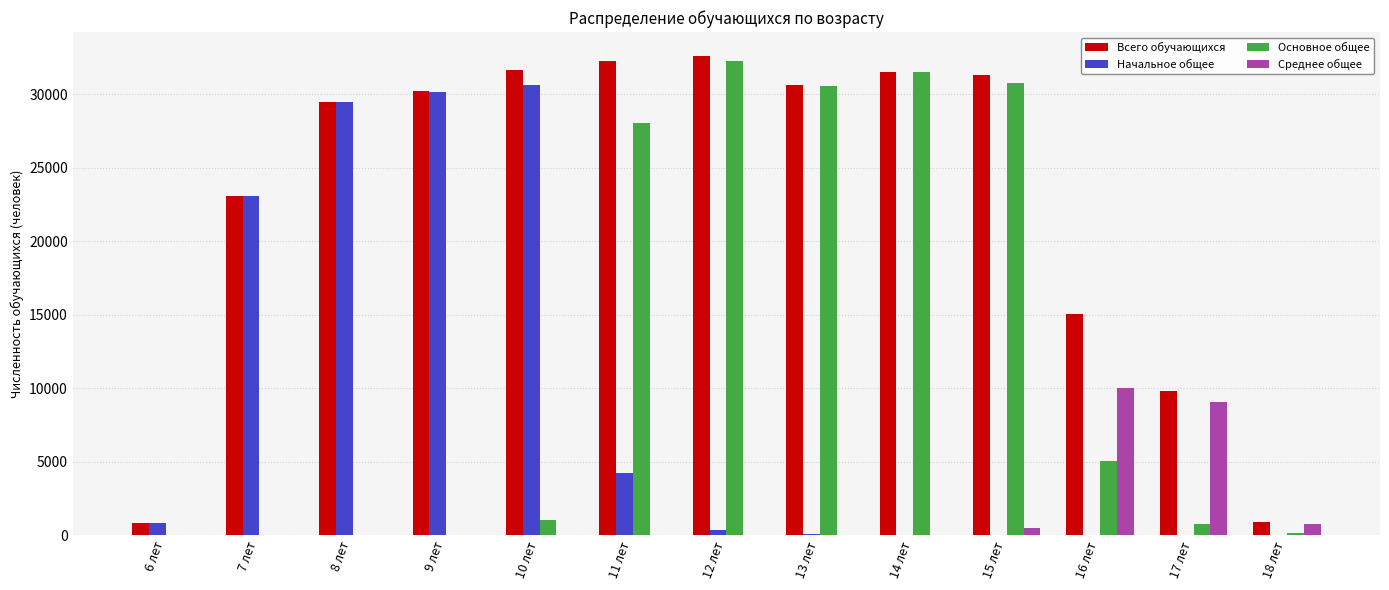

The Среднее общее series shows 9062 at 17 лет. True or false?

True